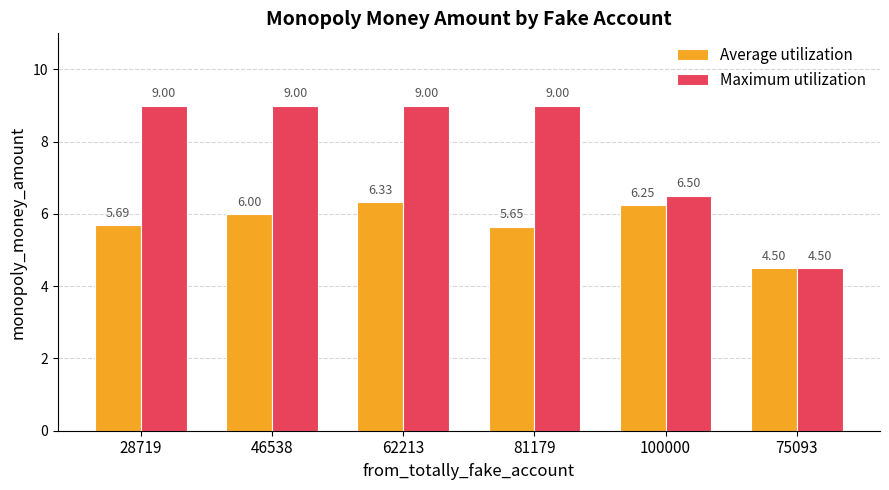

At which label does Maximum utilization reach its minimum?

75093